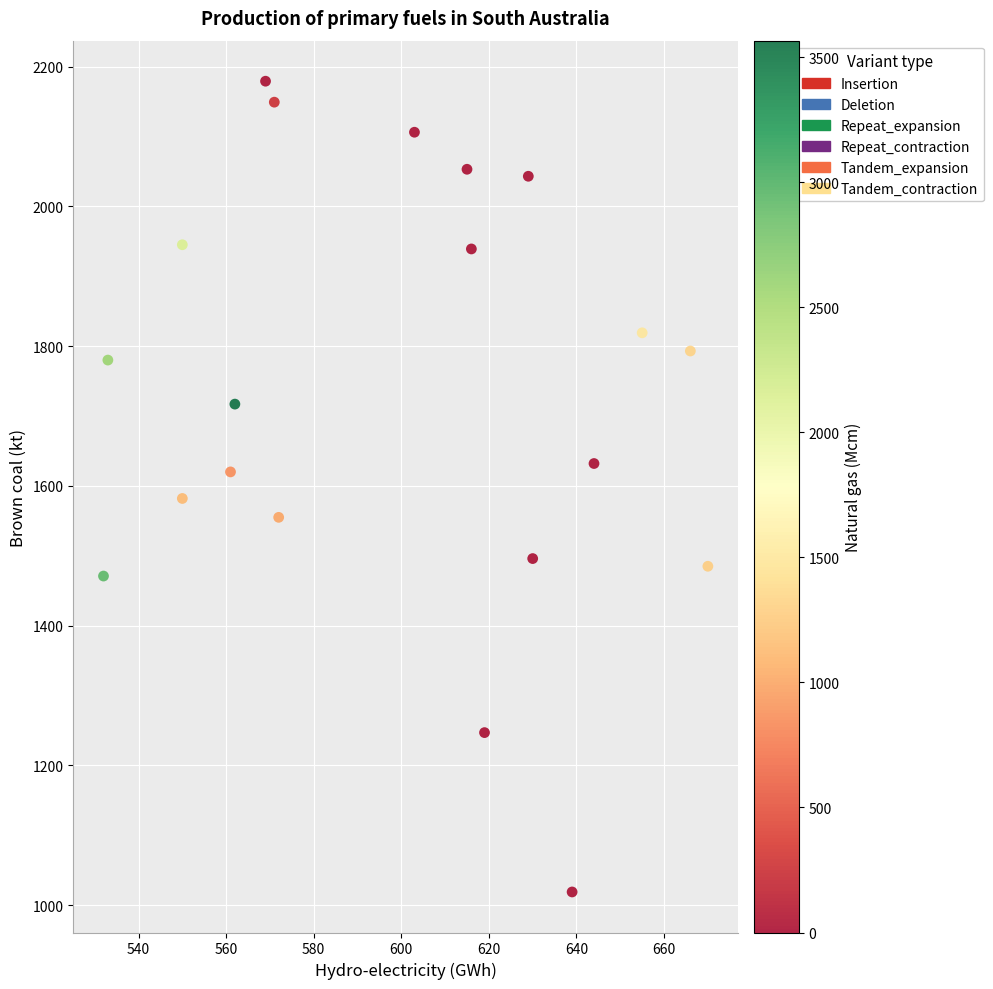

List the coordinates of all points as (X, Y) pairs, reading left to right.

(532, 1471)  (533, 1780)  (550, 1582)  (550, 1945)  (561, 1620)  (562, 1717)  (569, 2179)  (571, 2149)  (572, 1555)  (603, 2106)  (615, 2053)  (616, 1939)  (619, 1247)  (629, 2043)  (630, 1496)  (639, 1019)  (644, 1632)  (655, 1819)  (666, 1793)  (670, 1485)